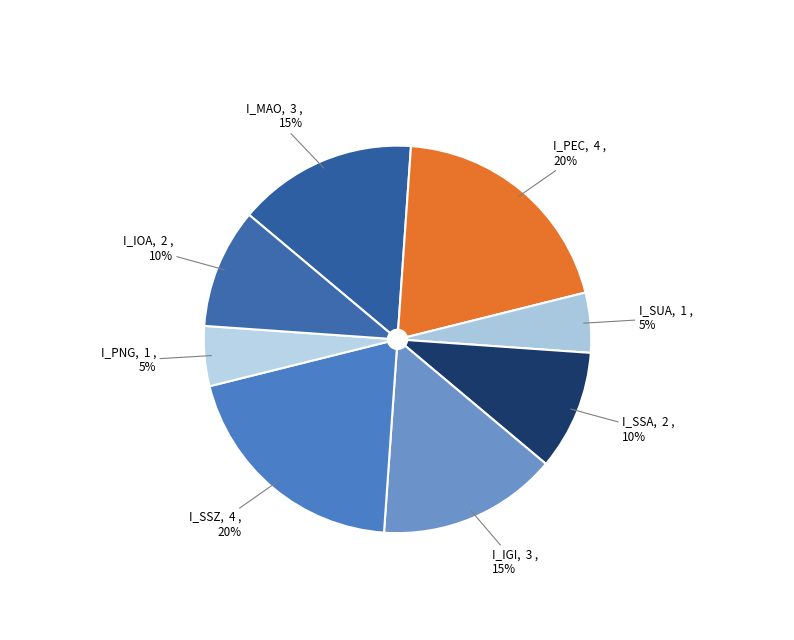

Is the sum of I_SSZ and I_PEC greater than half?

No